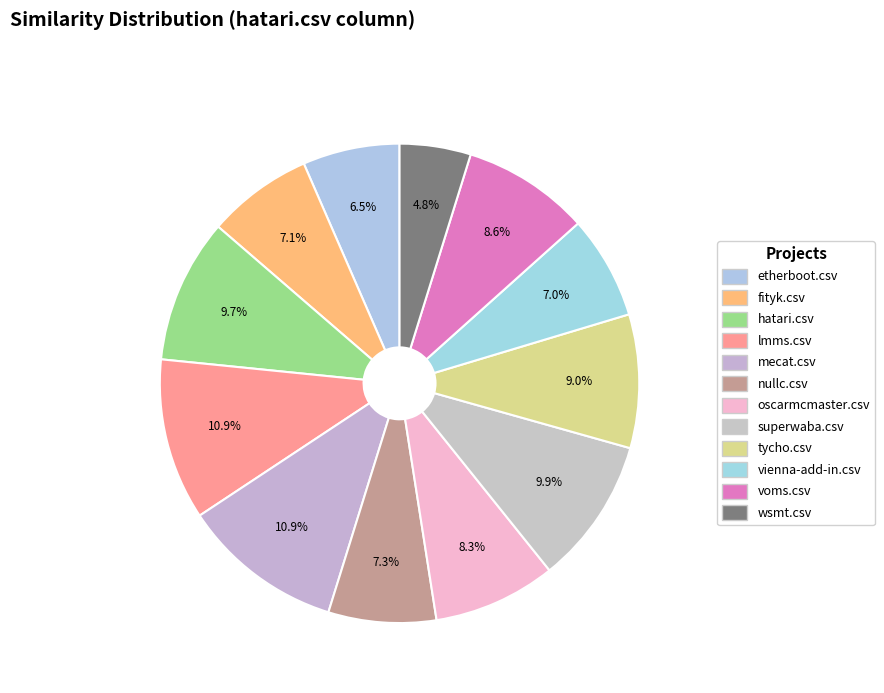

What percentage do oscarmcmaster.csv and hatari.csv together represent?

18.0%